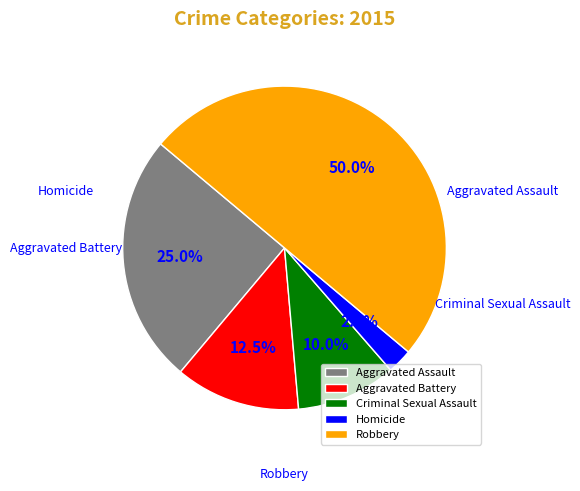

Is Homicide the majority of the pie?

No